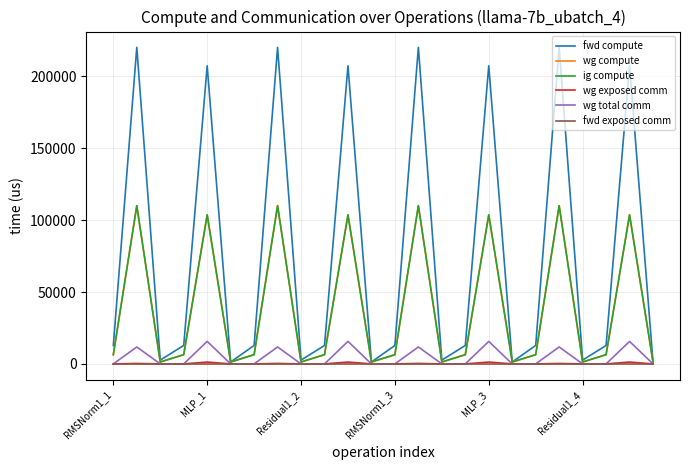

Is this an area chart (filled region under the line)?

No